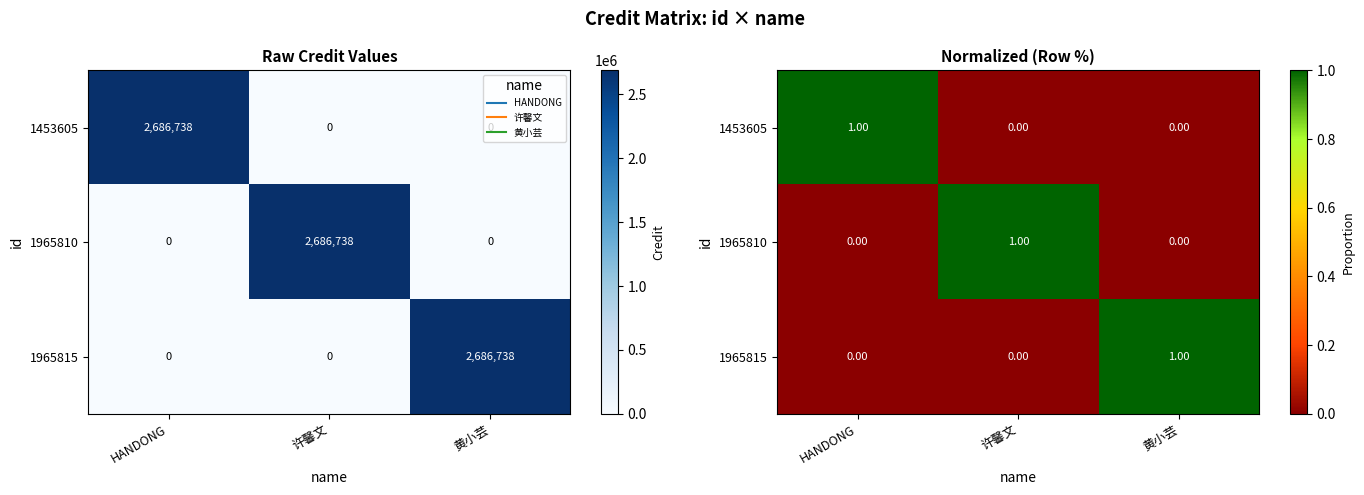

Count the 1965815 values in the range 0 to 1.

3